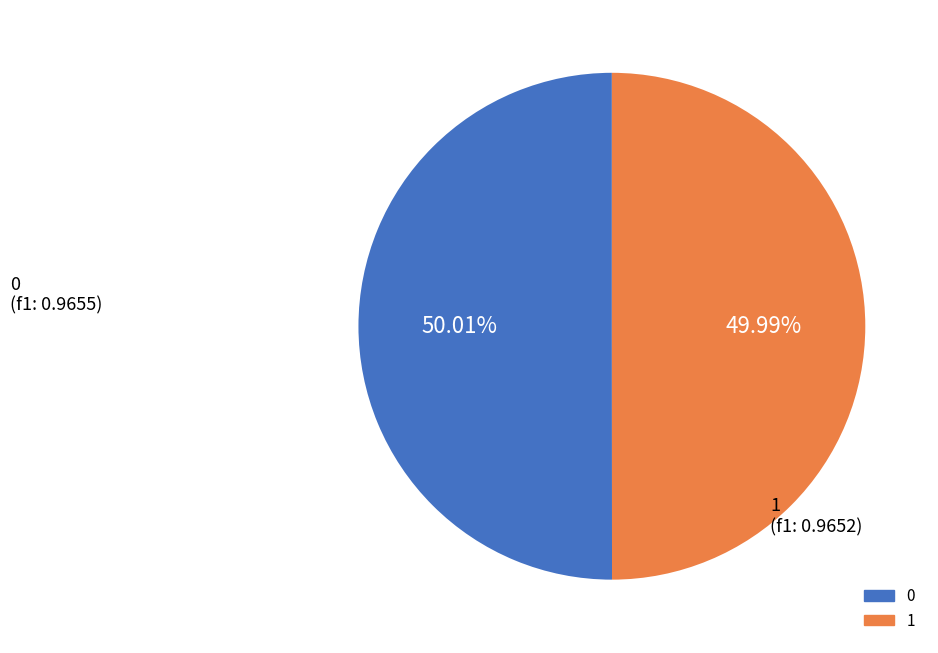

Does any single category account for the majority?

Yes